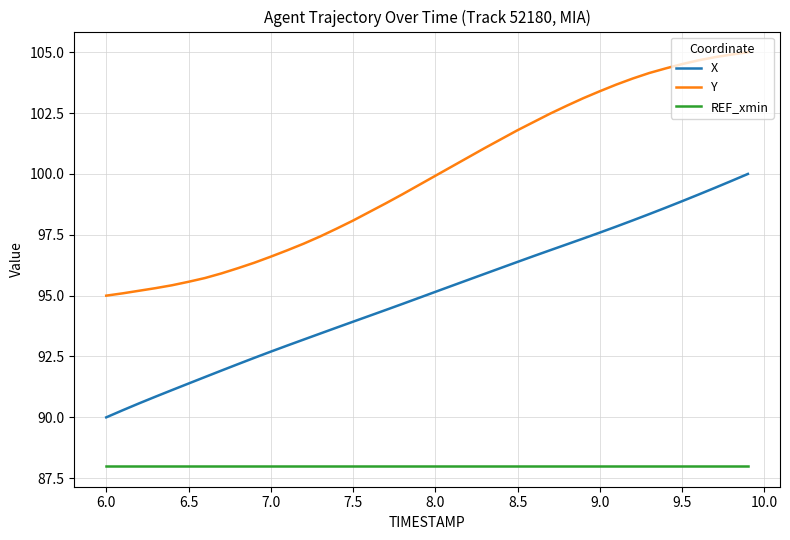

What is the minimum value for Y?

95.0